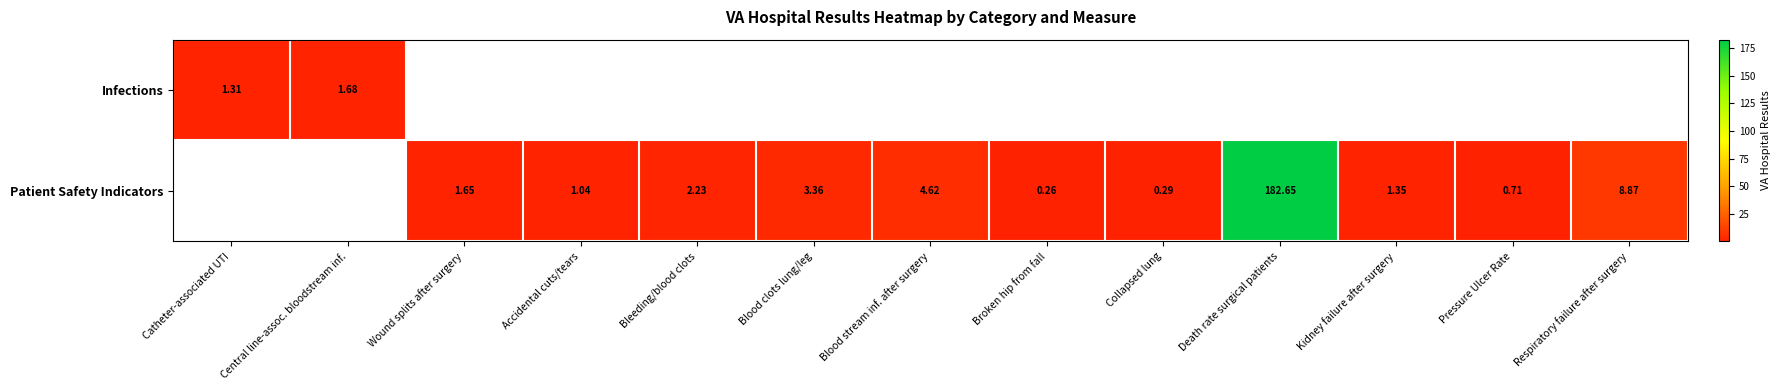

What is the greatest value displayed?

182.7